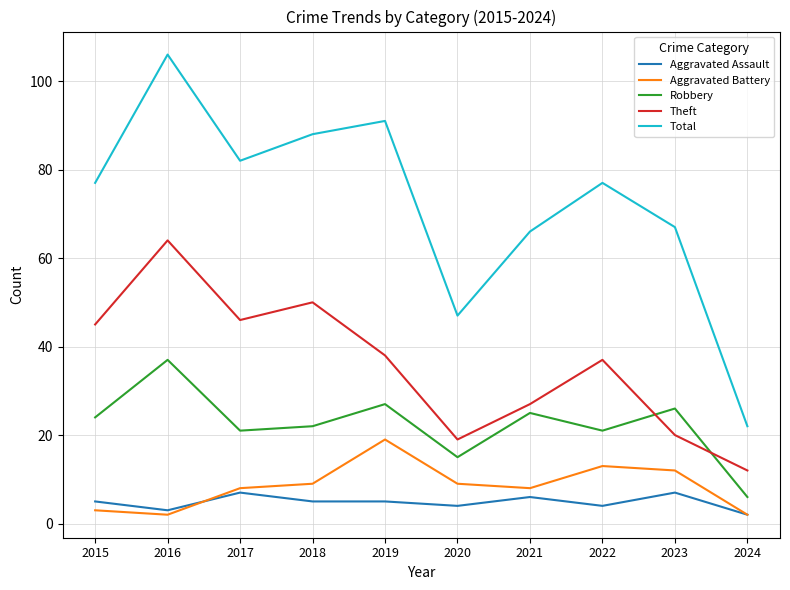

The Aggravated Battery series shows 2 at 2016. True or false?

True